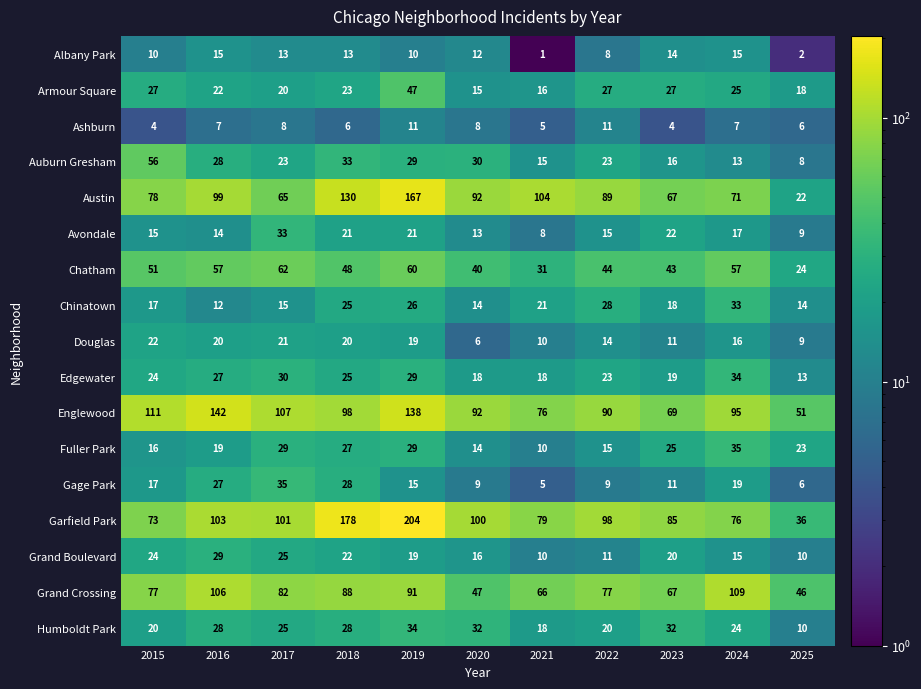

What value does the Ashburn series have at 2016?

7